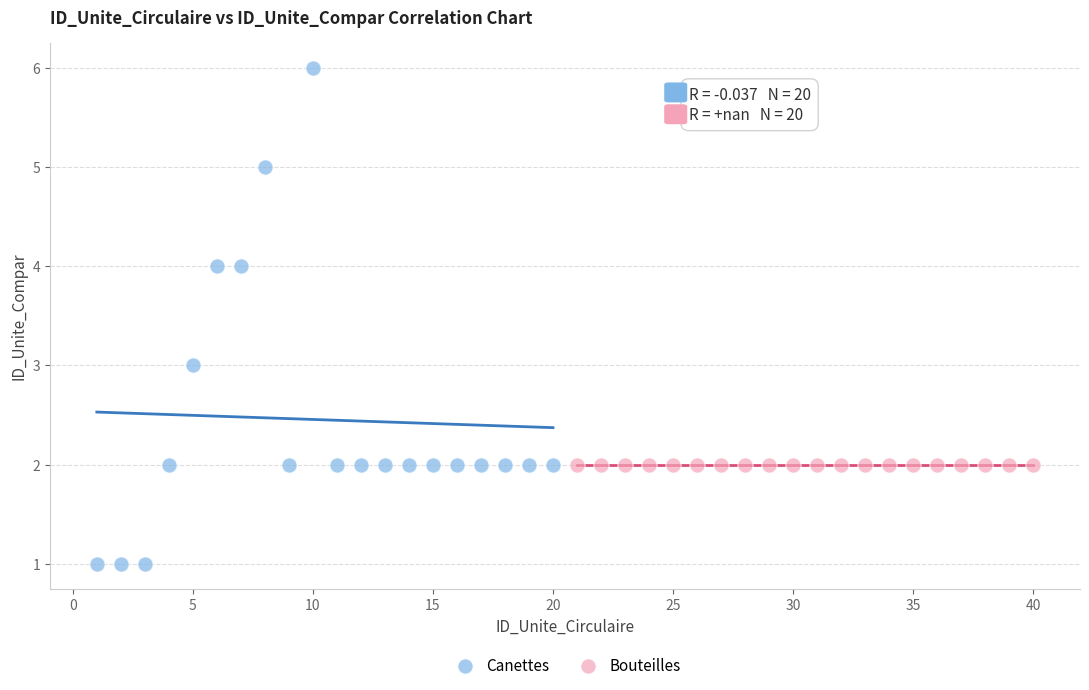

Which series reaches the minimum Y coordinate?

Canettes